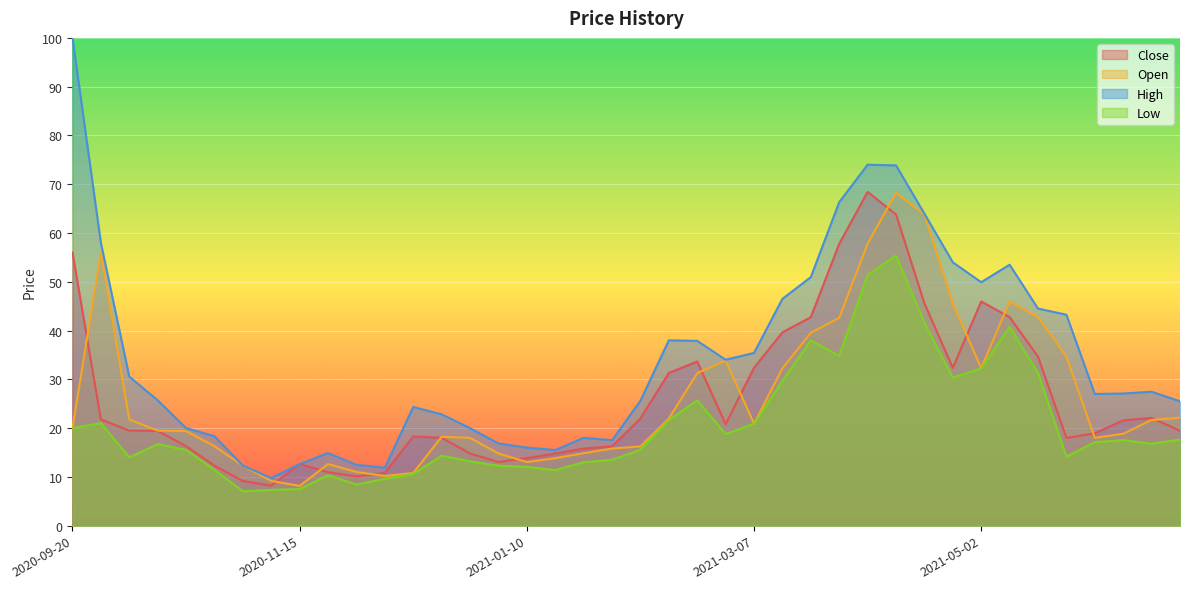

Which has a higher value, 2021-05-02 or 2021-02-21?

2021-05-02